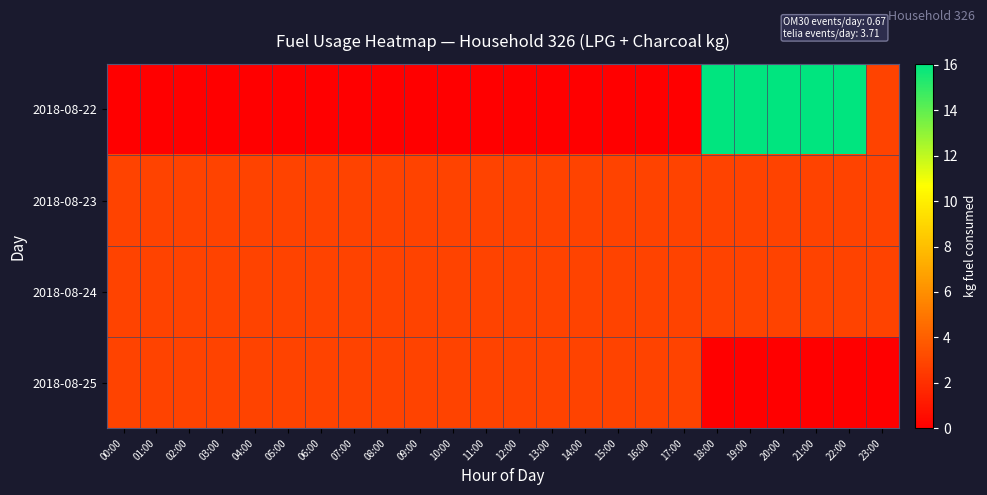

Which series changed the most between 03:00 and 04:00?

2018-08-23